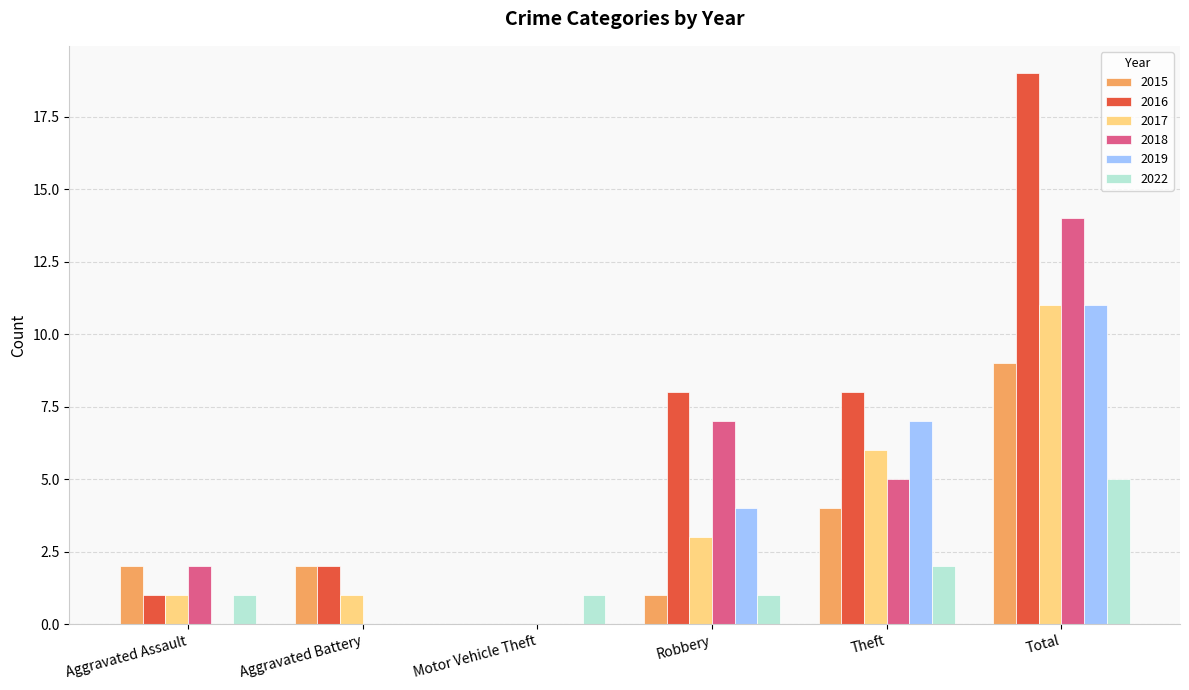

Reading left to right, list all the values displayed in this chart.

2015: 2	2	0	1	4	9
2016: 1	2	0	8	8	19
2017: 1	1	0	3	6	11
2018: 2	0	0	7	5	14
2019: 0	0	0	4	7	11
2022: 1	0	1	1	2	5